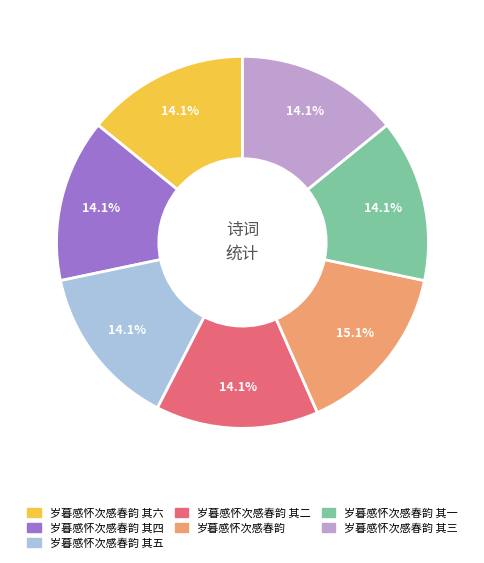

How many segments does this pie chart have?

7